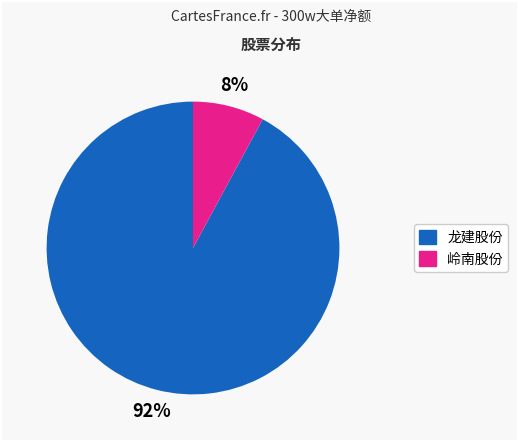

Does any single category account for the majority?

Yes